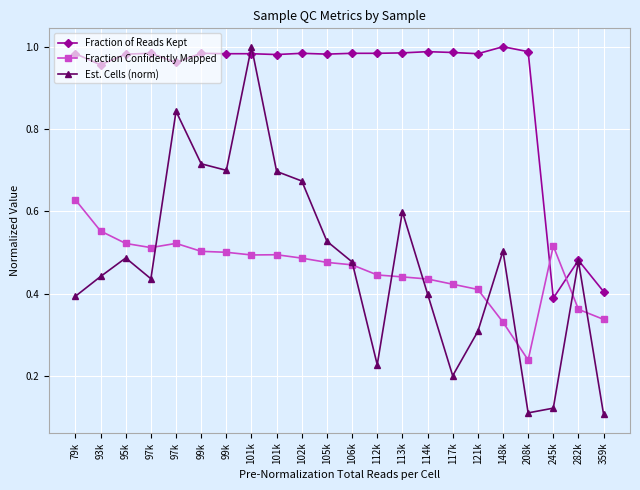

At which label is Fraction Confidently Mapped closest to 0?

208k